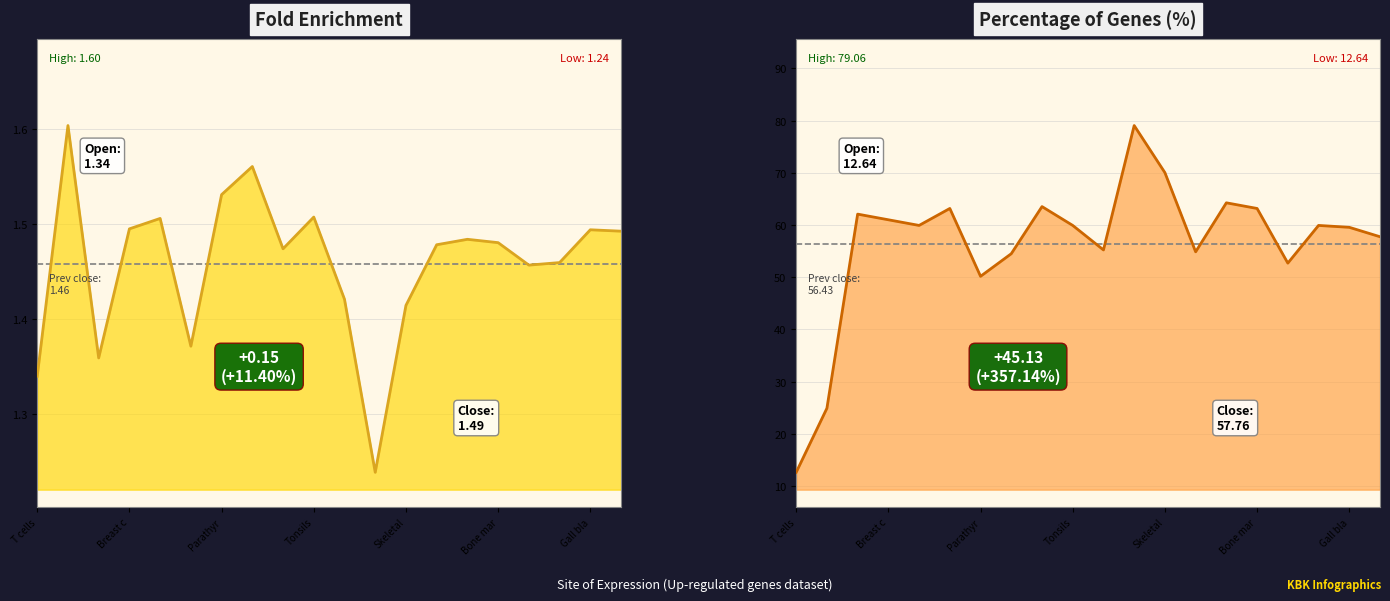

Which series changed the most between Gall bla and 13?

Percentage of Genes (%)